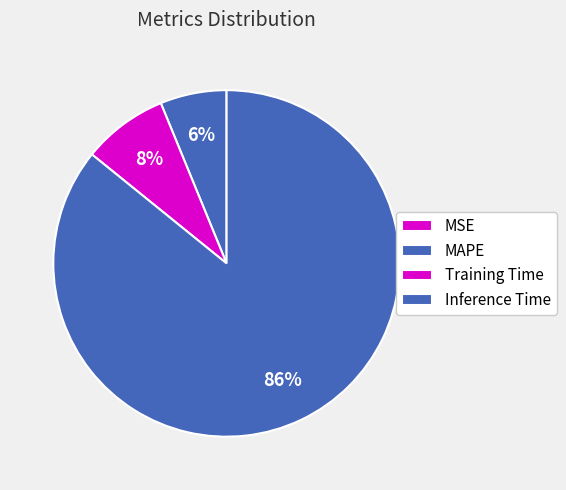

What is the largest slice in the pie chart?

Inference Time